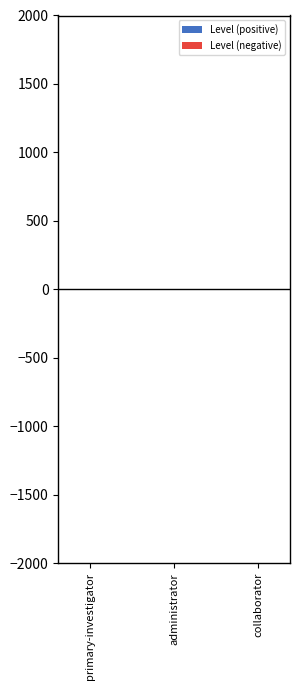

Read the Level (positive) value at administrator.

1